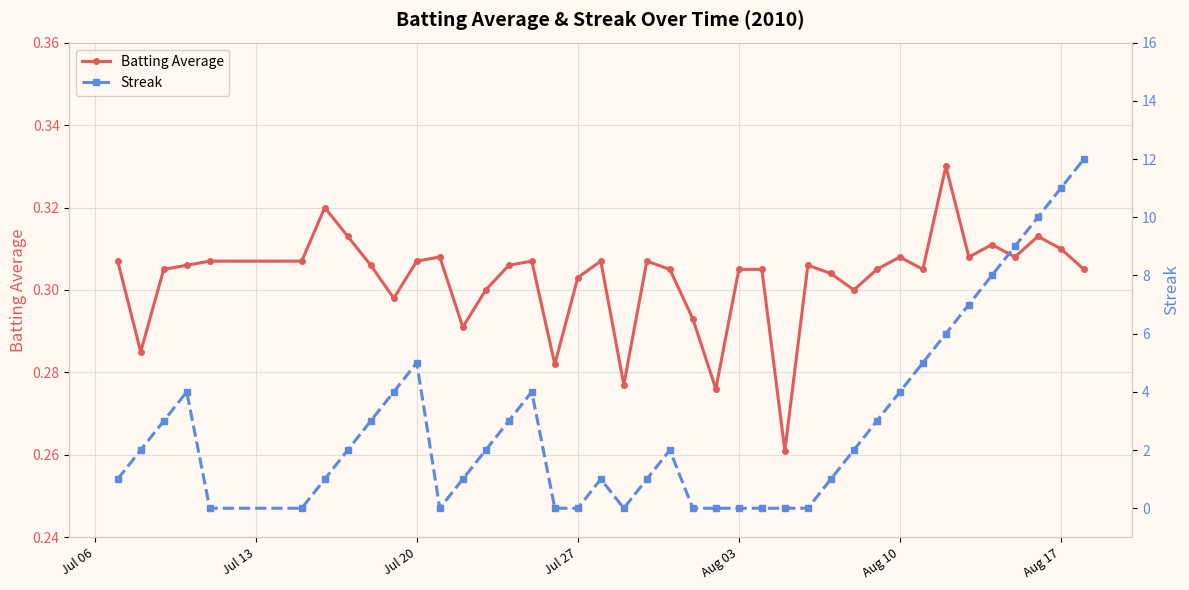

True or false: Batting Average has more than 0 interior local peaks.

True